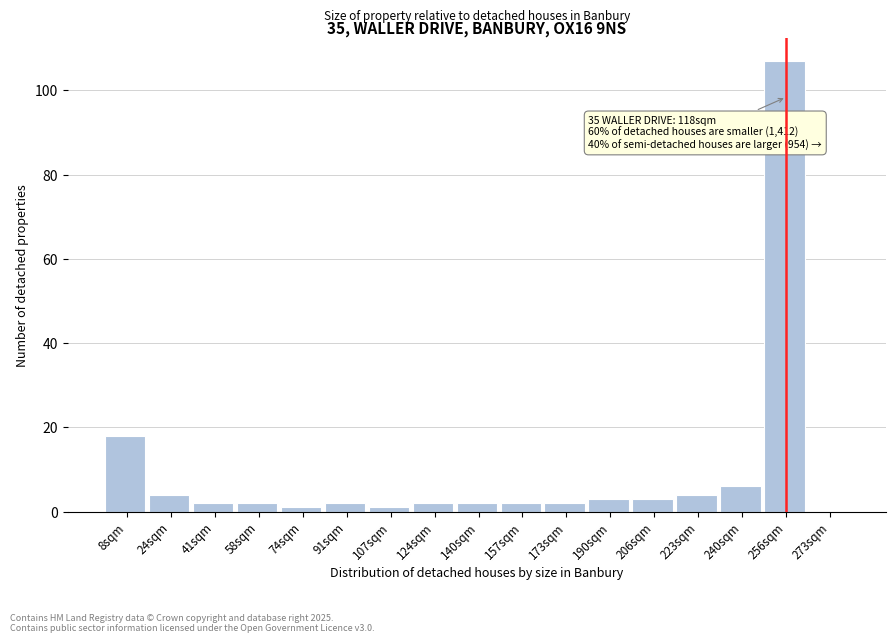

Reading left to right, extract all data points from this chart.

8sqm=18	24sqm=4	41sqm=2	58sqm=2	74sqm=1	91sqm=2	107sqm=1	124sqm=2	140sqm=2	157sqm=2	173sqm=2	190sqm=3	206sqm=3	223sqm=4	240sqm=6	256sqm=107	273sqm=0